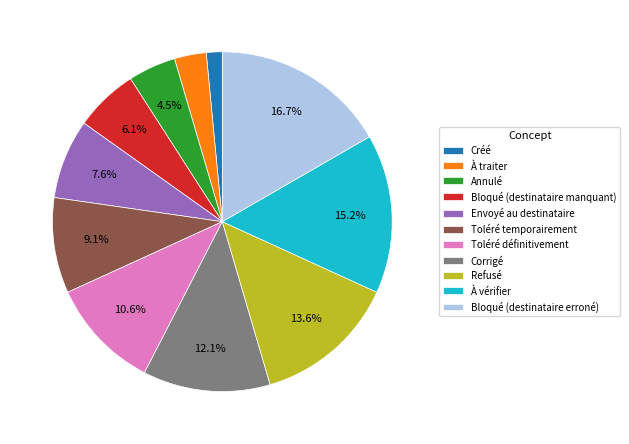

Is there any slice that represents more than half of the pie?

No